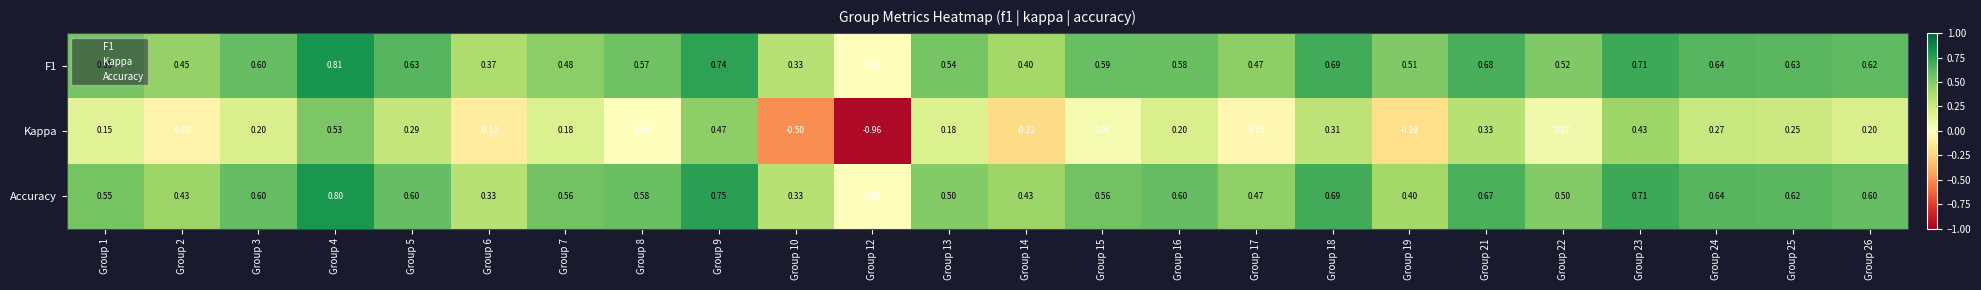

Which series has the largest range (max minus min)?

Kappa